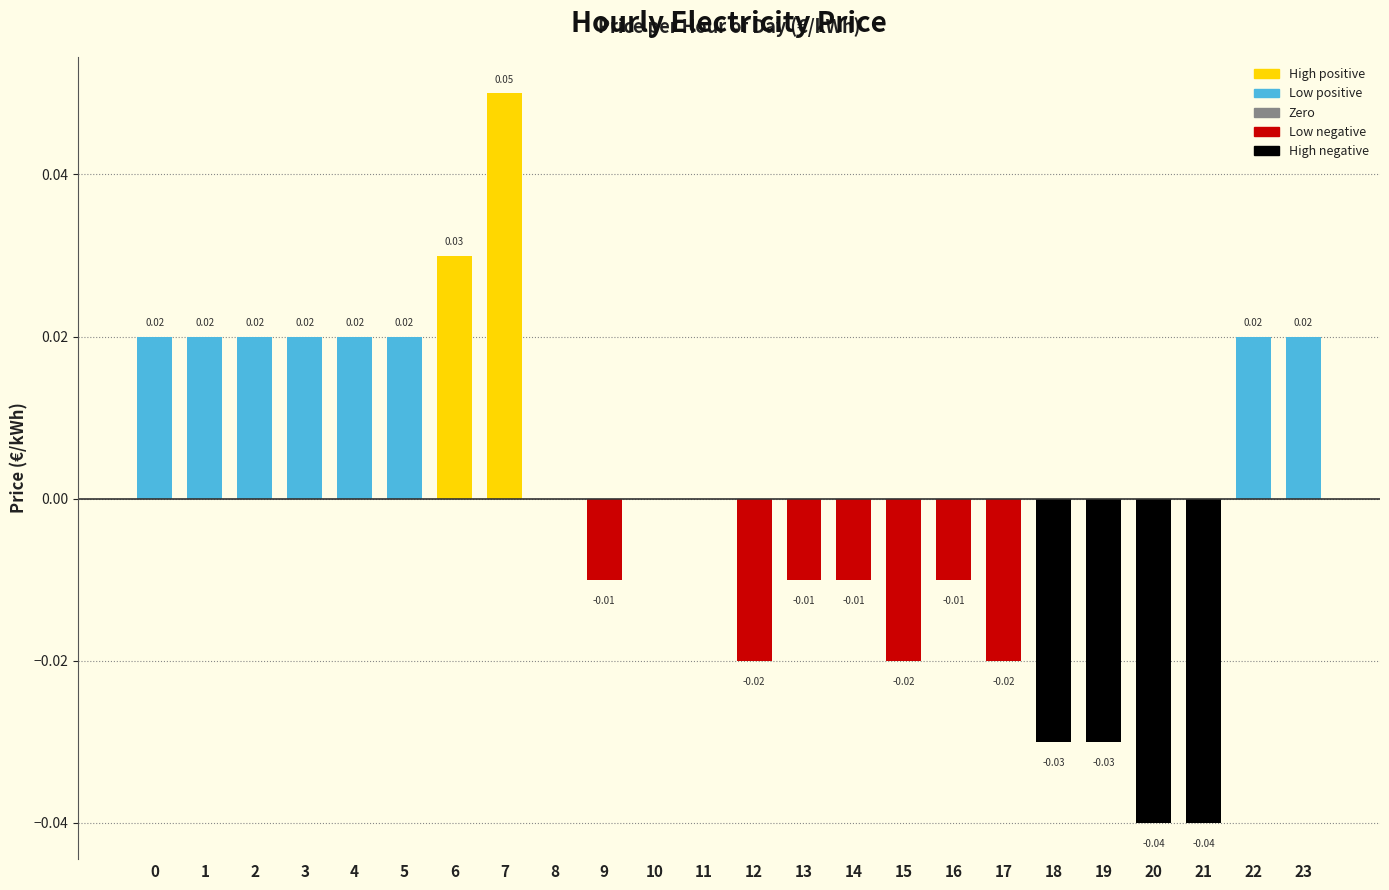

Reading left to right, extract all data points from this chart.

0=0.0	1=0.0	2=0.0	3=0.0	4=0.0	5=0.0	6=0.0	7=0.1	8=0.0	9=-0.0	10=0.0	11=0.0	12=-0.0	13=-0.0	14=-0.0	15=-0.0	16=-0.0	17=-0.0	18=-0.0	19=-0.0	20=-0.0	21=-0.0	22=0.0	23=0.0